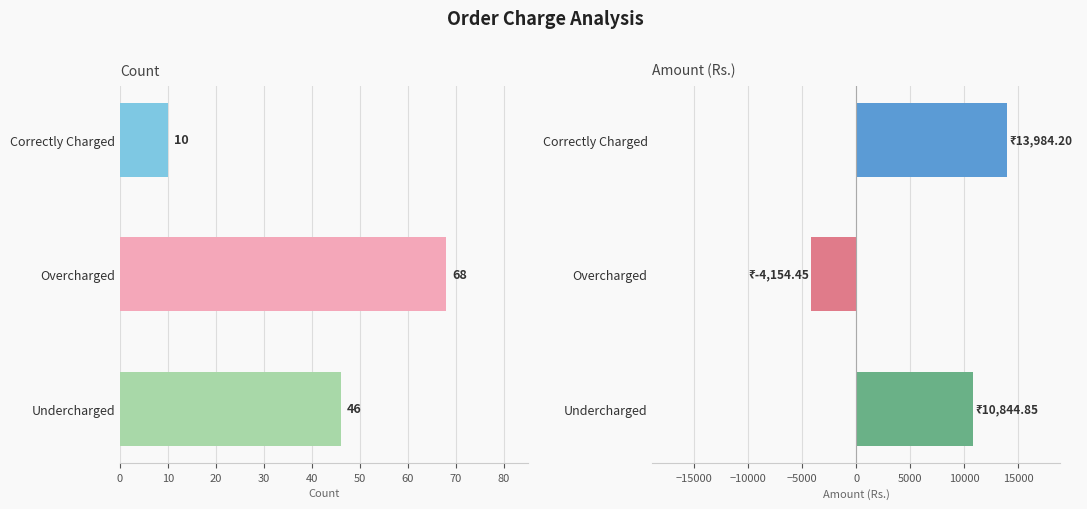

Reading right to left, list all the values displayed in this chart.

Count: 46.0	68.0	10.0
Amount (Rs.): 10844.9	-4154.4	13984.2